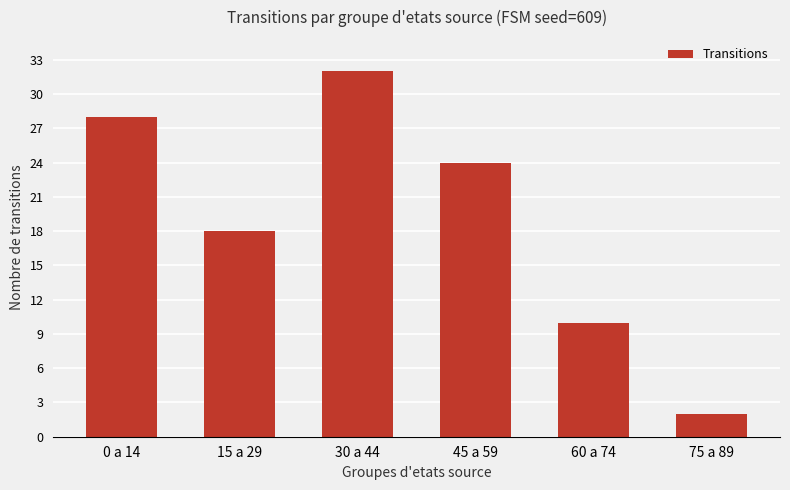

Rank the categories by value from highest to lowest.

30 a 44, 0 a 14, 45 a 59, 15 a 29, 60 a 74, 75 a 89